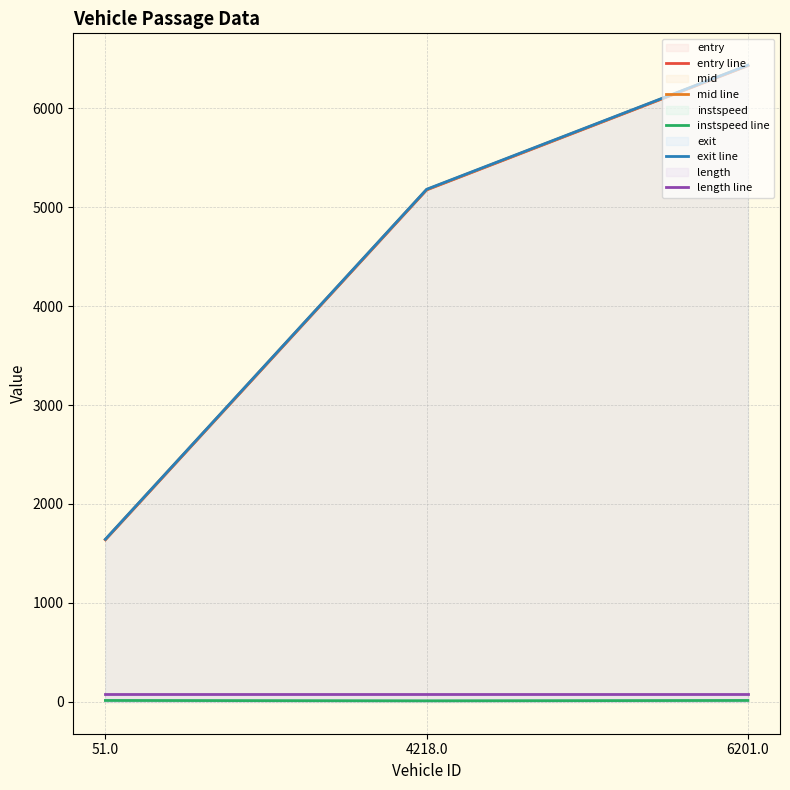

Reading left to right, list all the values displayed in this chart.

entry line: 51.0=1638.7	4218.0=5173.9	6201.0=6429.6
mid line: 51.0=1641.2	4218.0=5177.1	6201.0=6432.2
instspeed line: 51.0=14.3	4218.0=10.9	6201.0=14.3
exit line: 51.0=1643.8	4218.0=5180.4	6201.0=6434.8
length line: 51.0=76.6	4218.0=76.6	6201.0=76.6